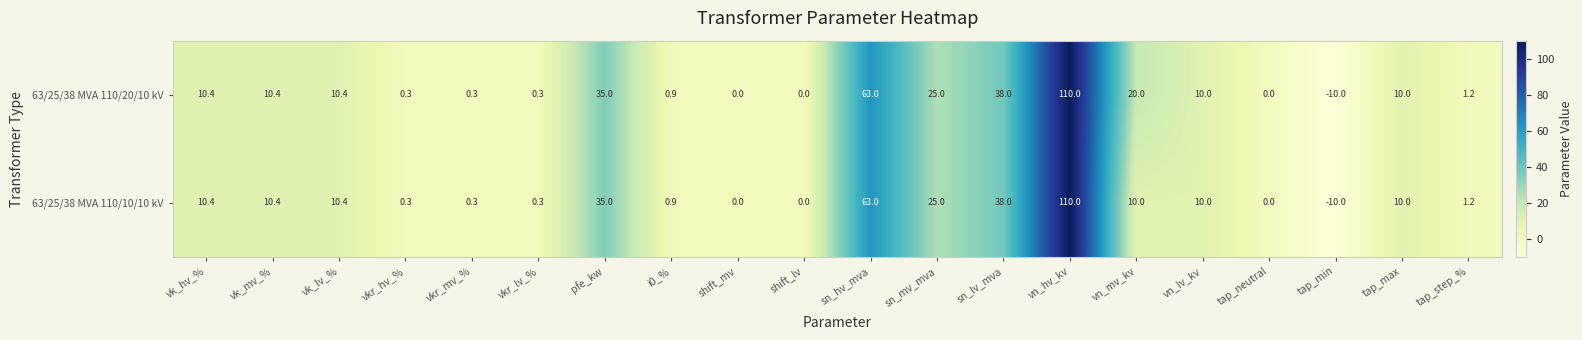

At which label is 63/25/38 MVA 110/20/10 kV closest to 50?

sn_lv_mva